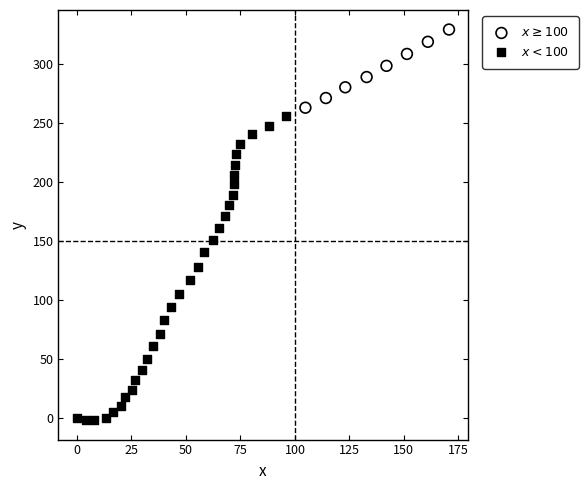

Which series reaches the minimum Y coordinate?

$x < 100$